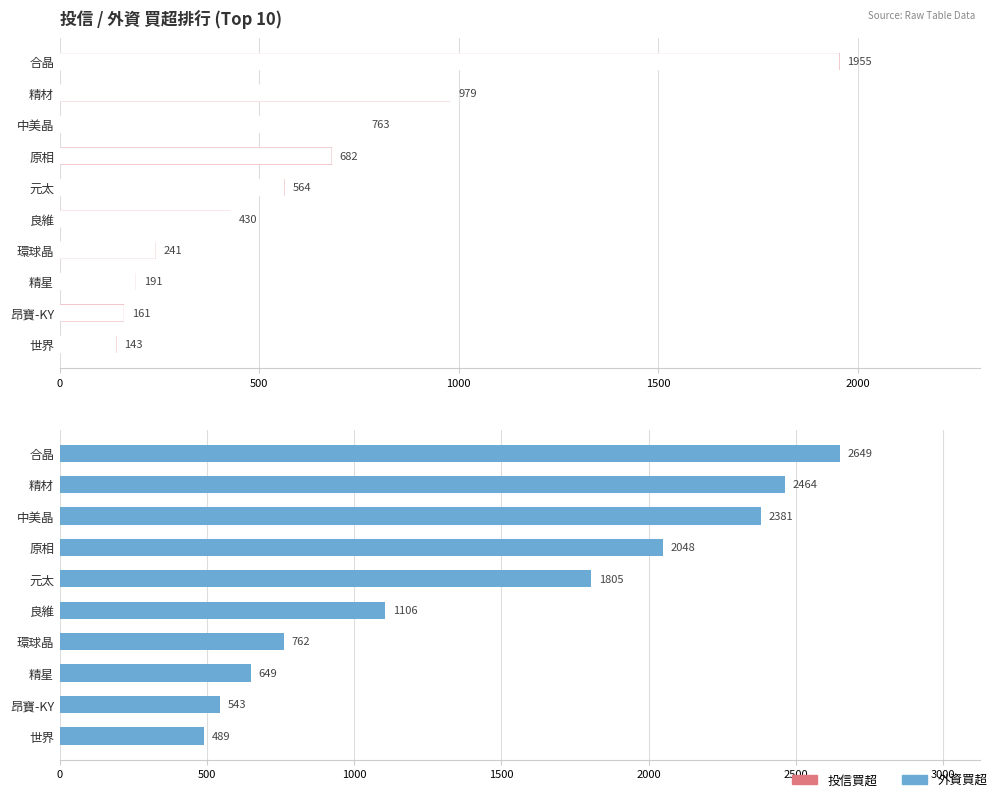

What is the value of the 投信買超 bar at the 9th from the left?

161